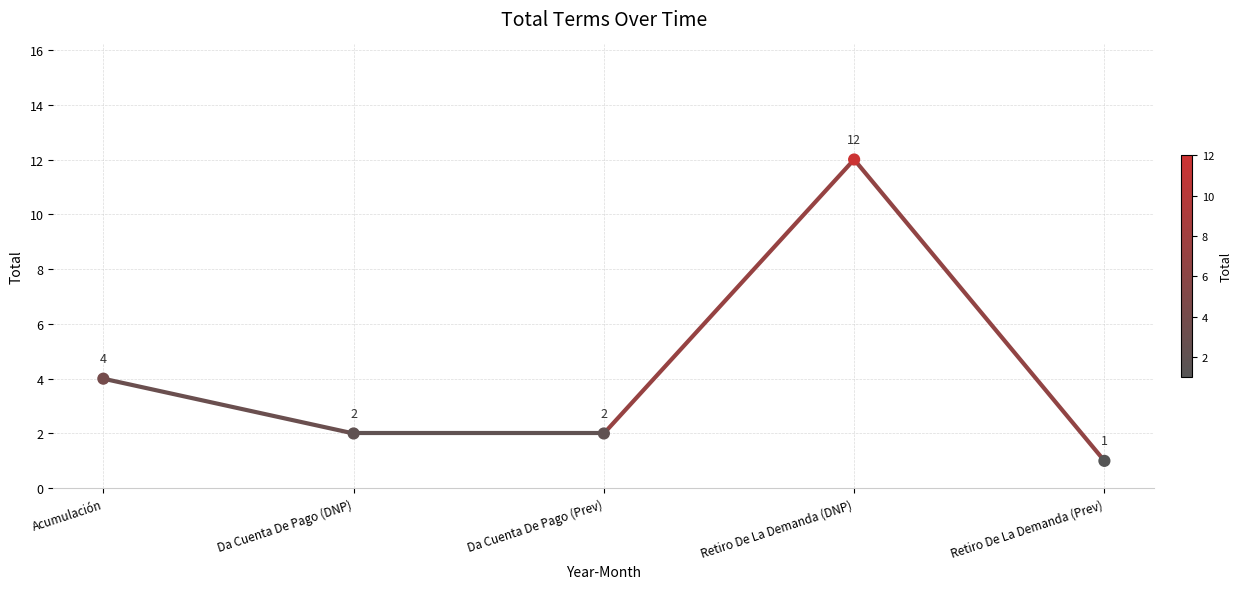

What is the average Y value?

4